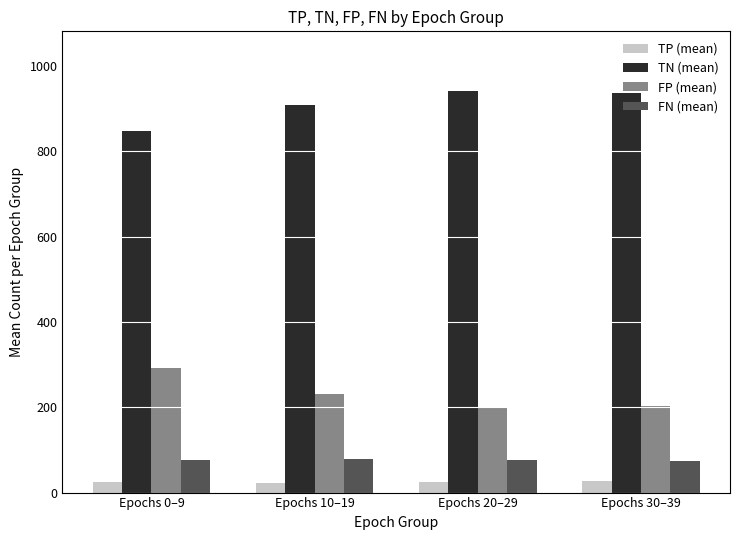

What is the difference between the highest and lowest values at Epochs 30–39?

910.6